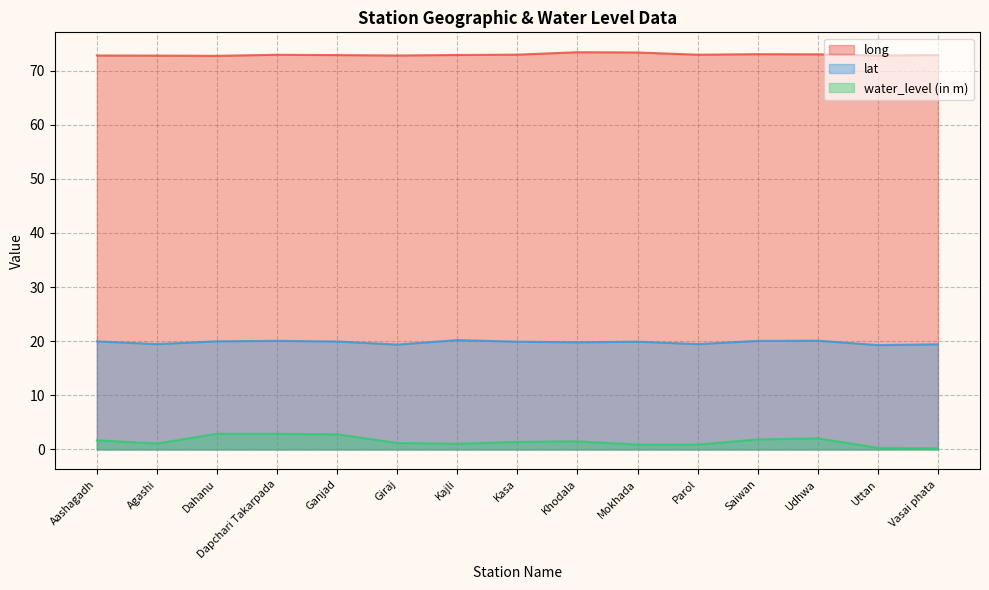

What is the sum of the water_level (in m) values at Kajli and Vasai phata?

1.2